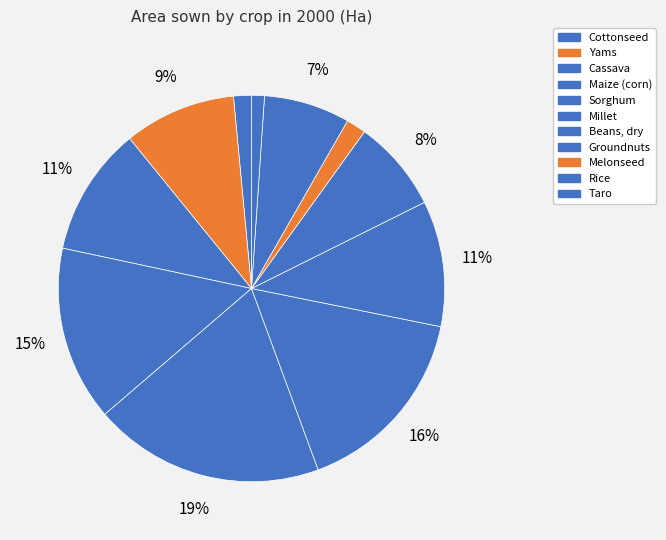

What percentage is NOT represented by Sorghum?

80.7%